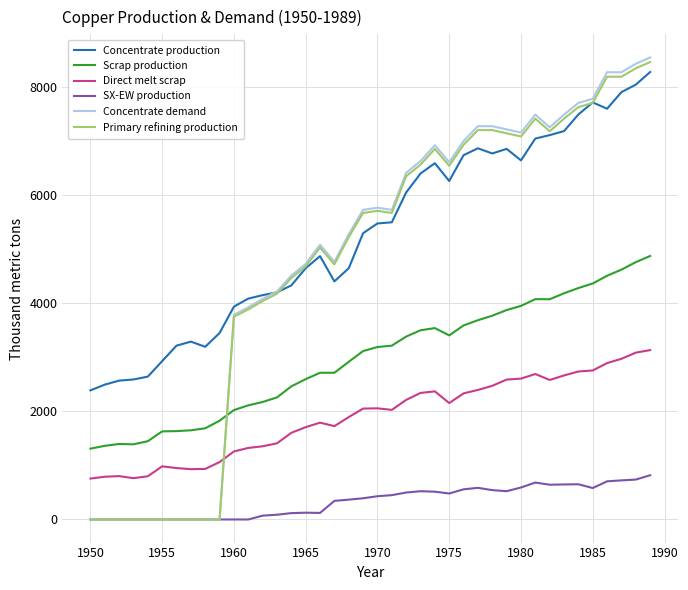

True or false: Scrap production and Concentrate production intersect in this chart.

False